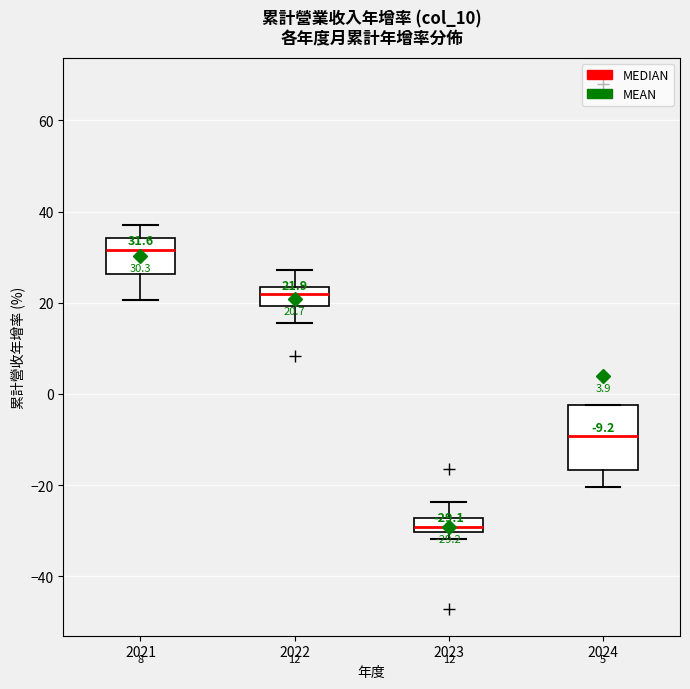

Which box's median line is the highest?

2021